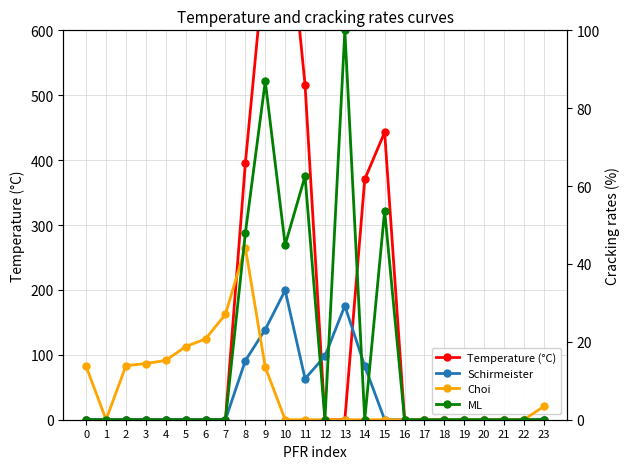

Between 17 and 23, which series saw the biggest shift?

Choi